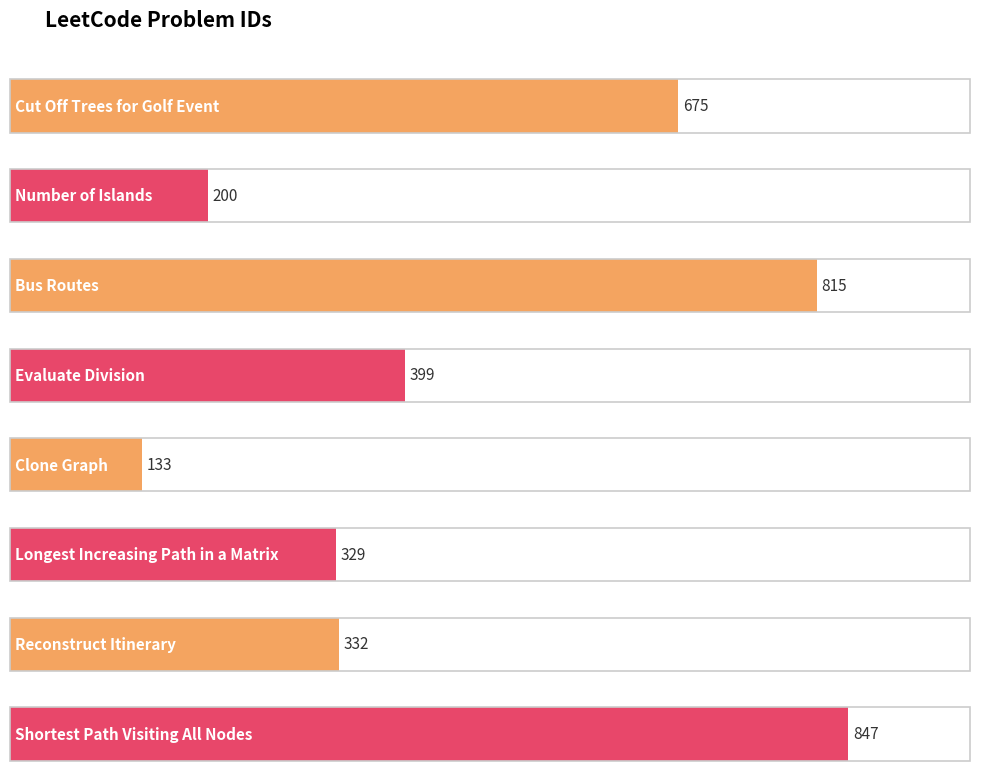

How many values exceed 399?

3